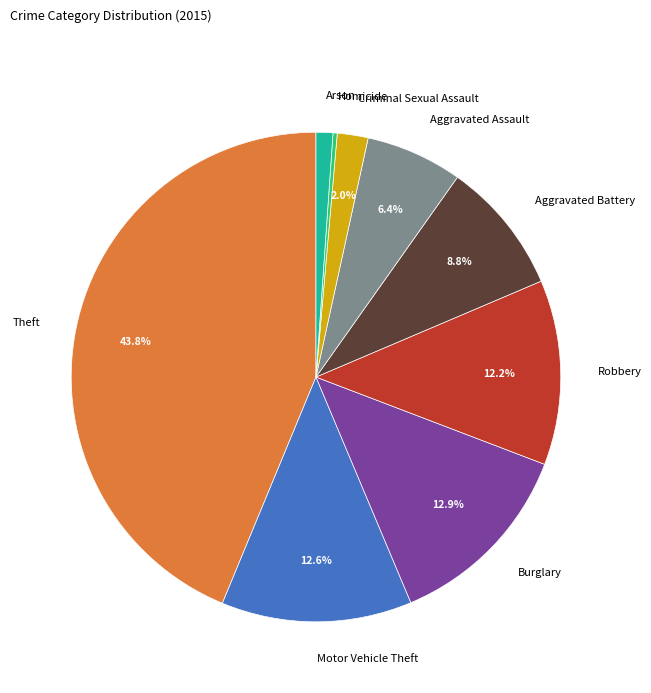

Which has a higher value, Theft or Motor Vehicle Theft?

Theft